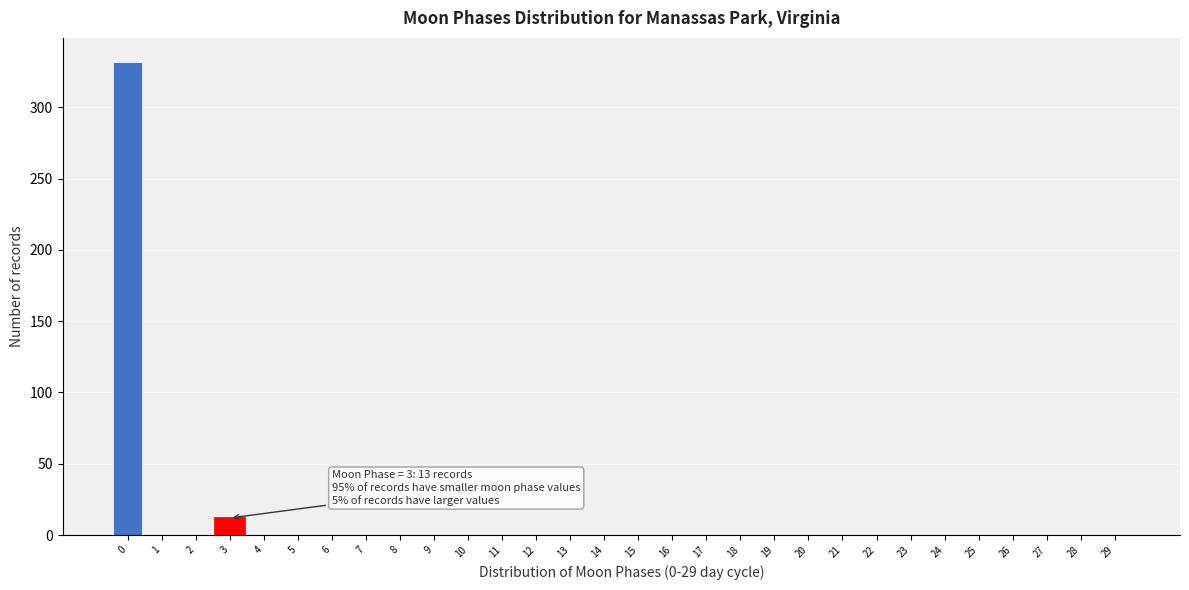

Reading right to left, transcribe all the data shown in this chart.

29=0	28=0	27=0	26=0	25=0	24=0	23=0	22=0	21=0	20=0	19=0	18=0	17=0	16=0	15=0	14=0	13=0	12=0	11=0	10=0	9=0	8=0	7=0	6=0	5=0	4=0	3=12	2=0	1=0	0=332